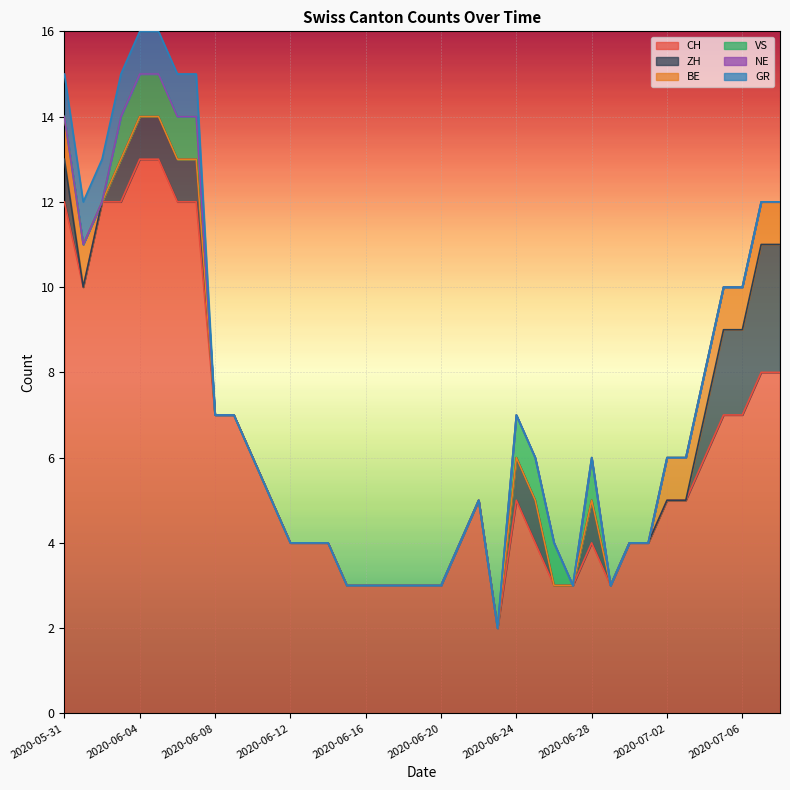

Is it true that CH equals 8 at 2020-07-08?

True